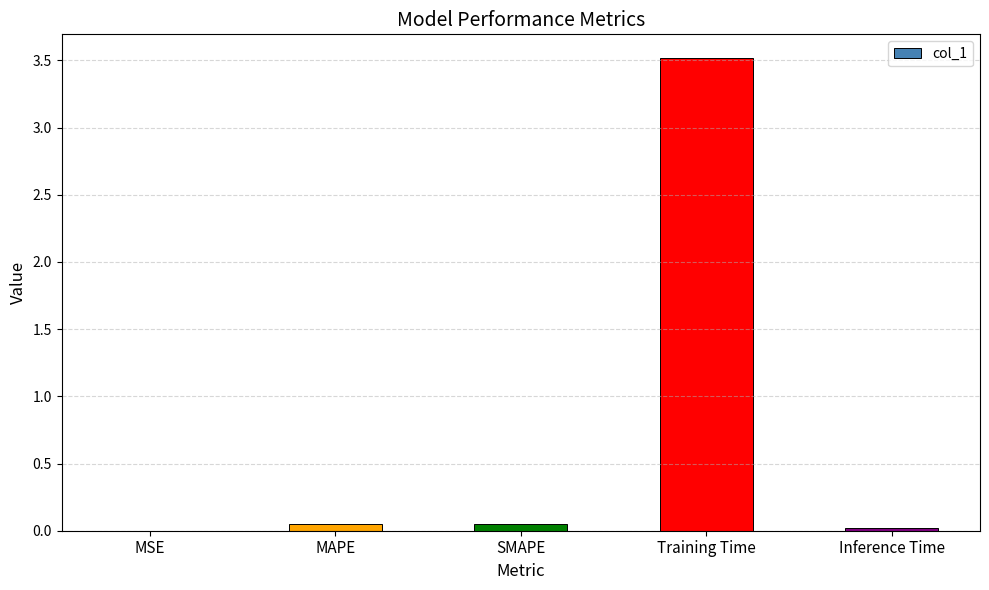

Is it true that the value at SMAPE is 0.0?

True